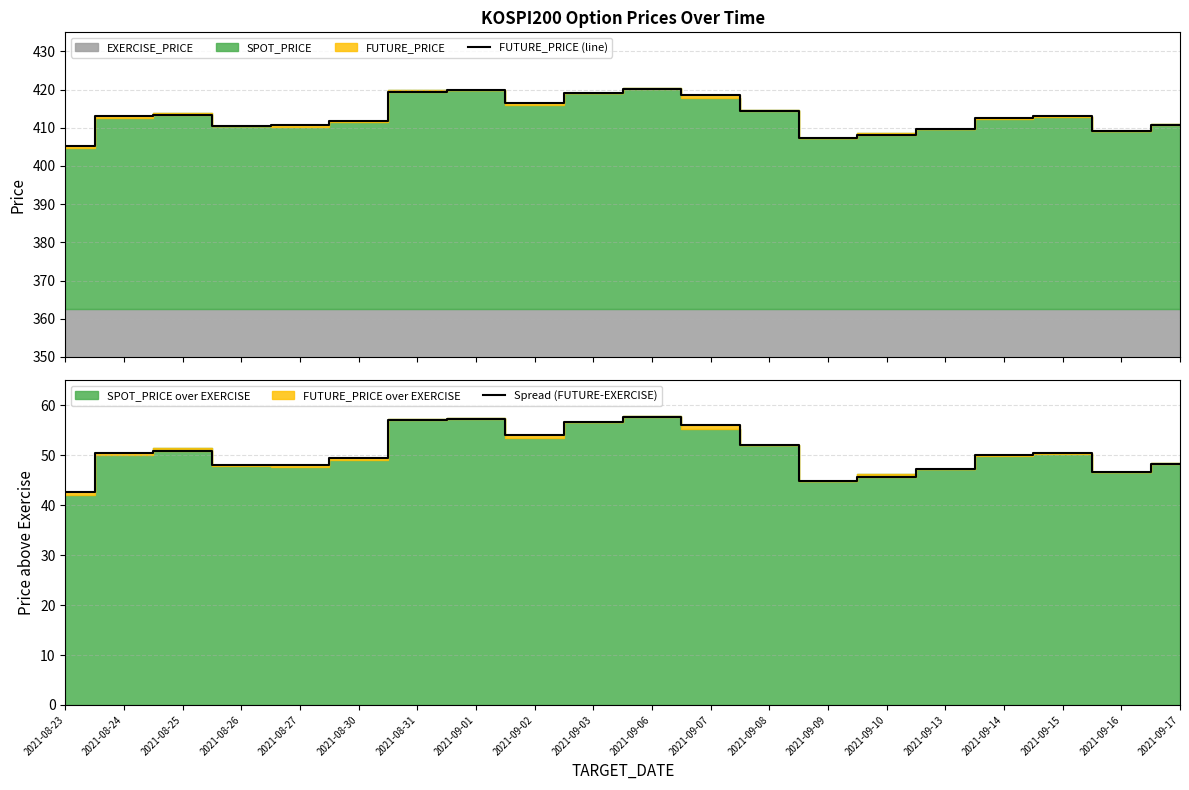

Is it true that Spread (FUTURE-EXERCISE) equals 57.6 at 2021-09-06?

True